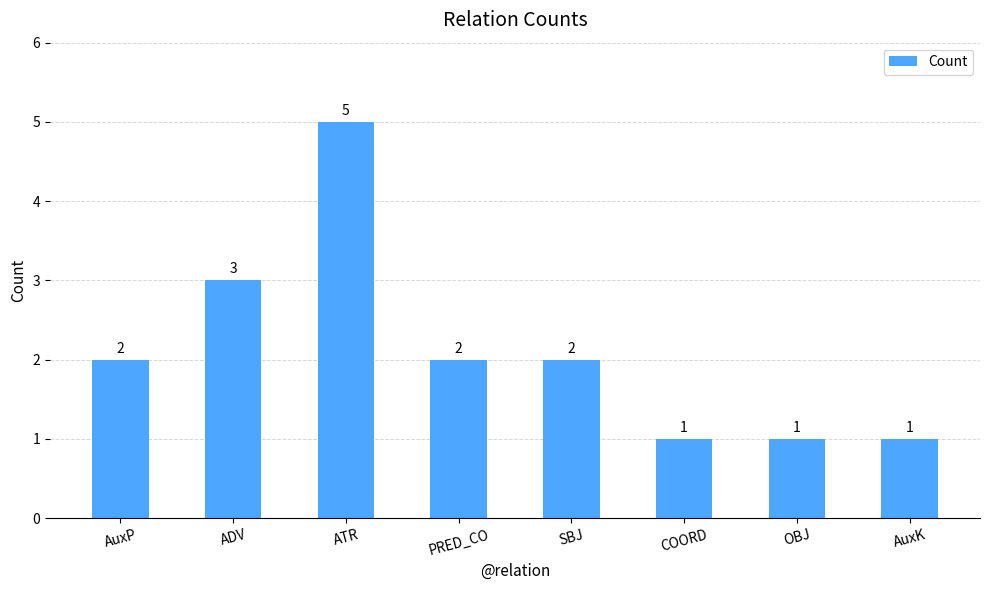

Where is the data nearest to the value 3?

ADV